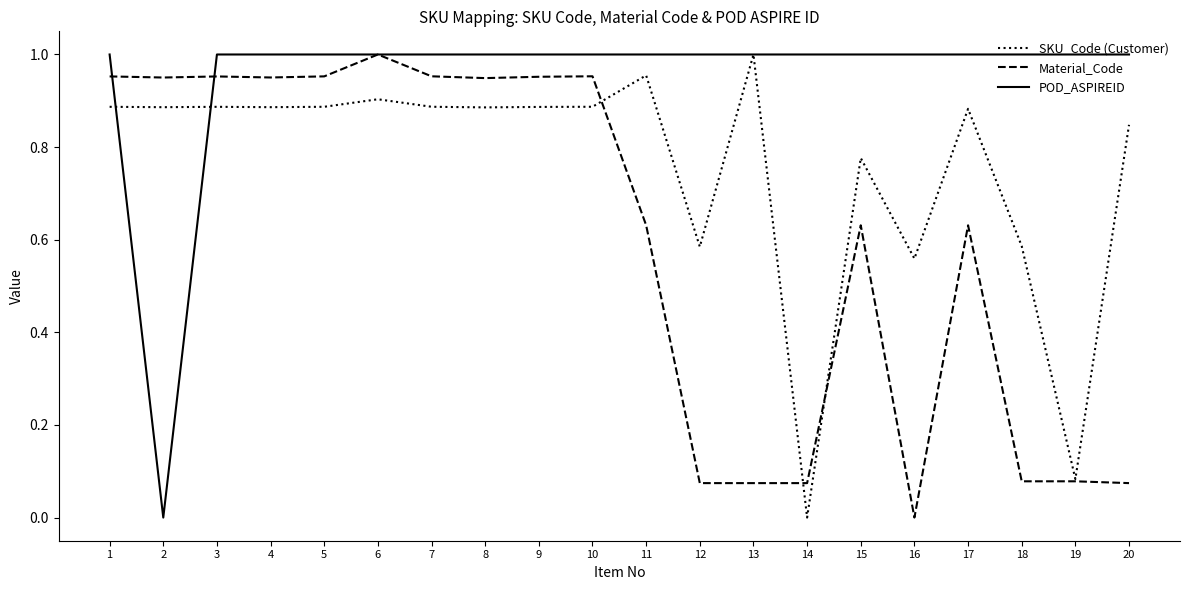

What are all the series names shown in the legend?

SKU_Code (Customer), Material_Code, POD_ASPIREID